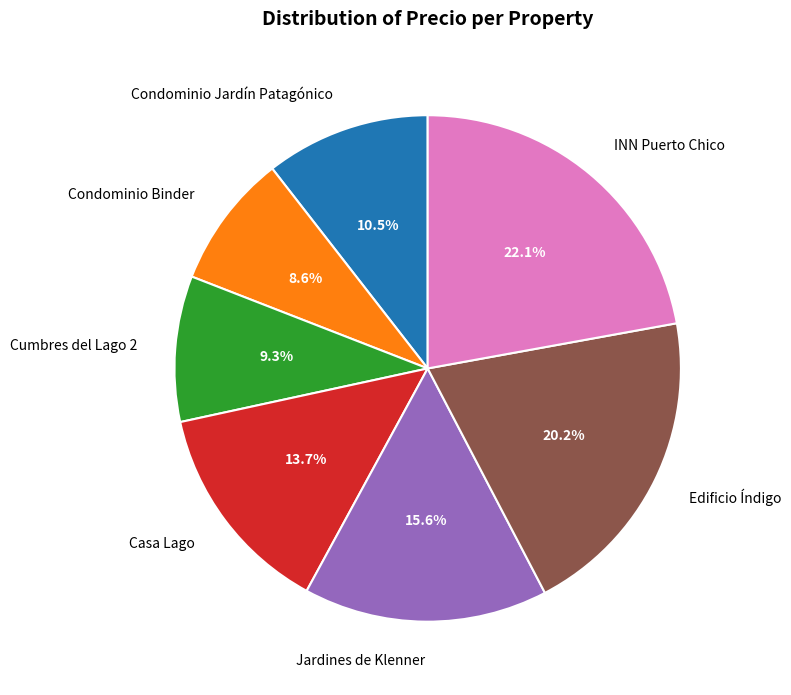

What portion of the pie excludes Condominio Binder?

91.4%